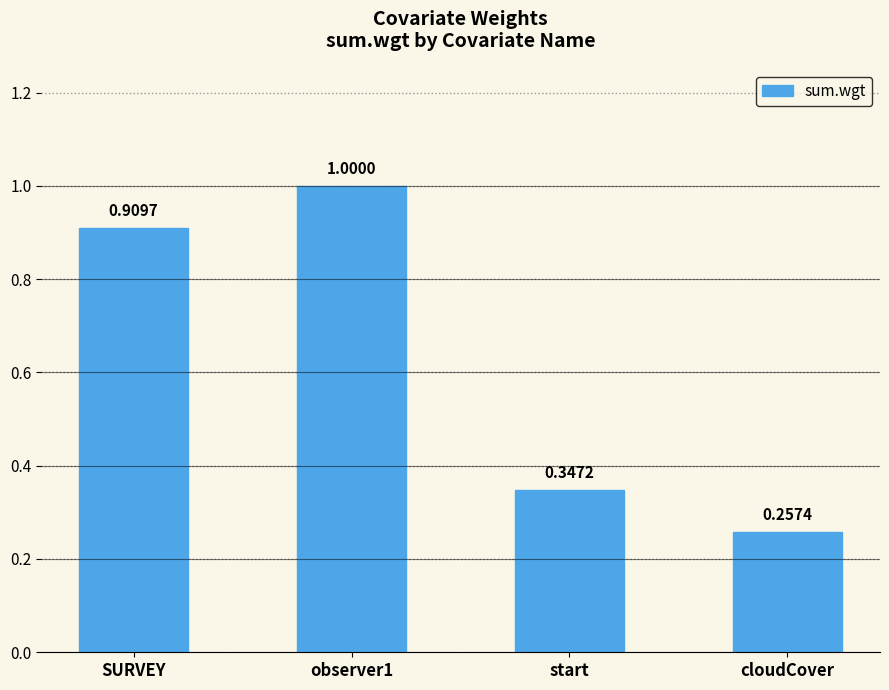

How many bars are there in total?

4